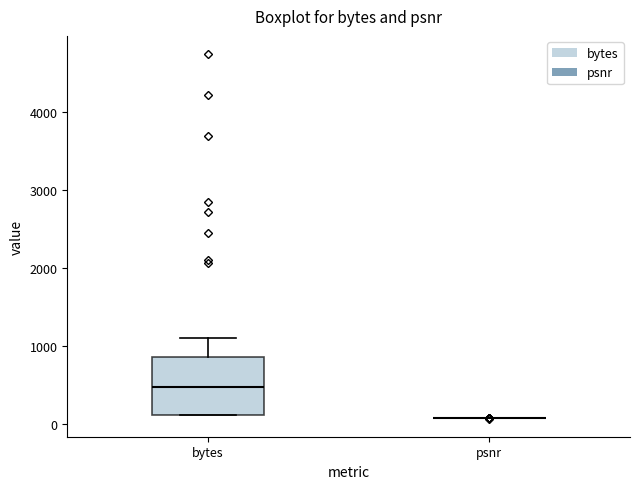

Reading left to right, read every box against the y-axis: the position of its median line, the range the box covers, and the ends of its whiskers. The values are not printed on the chart, so give them approximately, as read against the axis.

bytes: median 500, box 100 to 900, whiskers 100 to 1100
psnr: box collapsed to a line at 100, whiskers 100 to 100